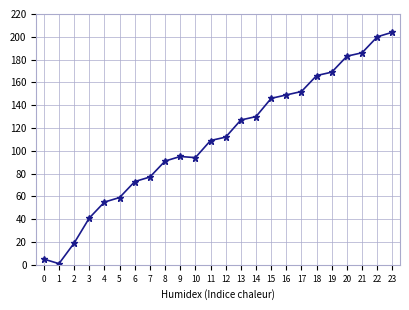

Reading left to right, what are all the values shown in this chart?

5	1	19	41	55	59	73	77	91	95	94	109	112	127	130	146	149	152	166	169	183	186	200	204